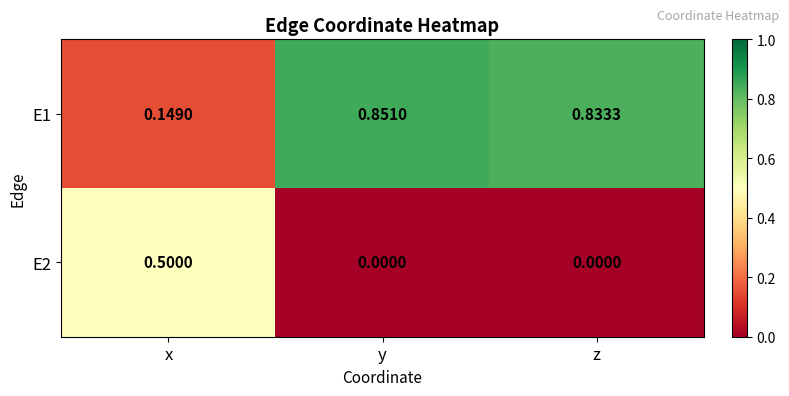

What is the spread (max minus min) of values at x?

0.4